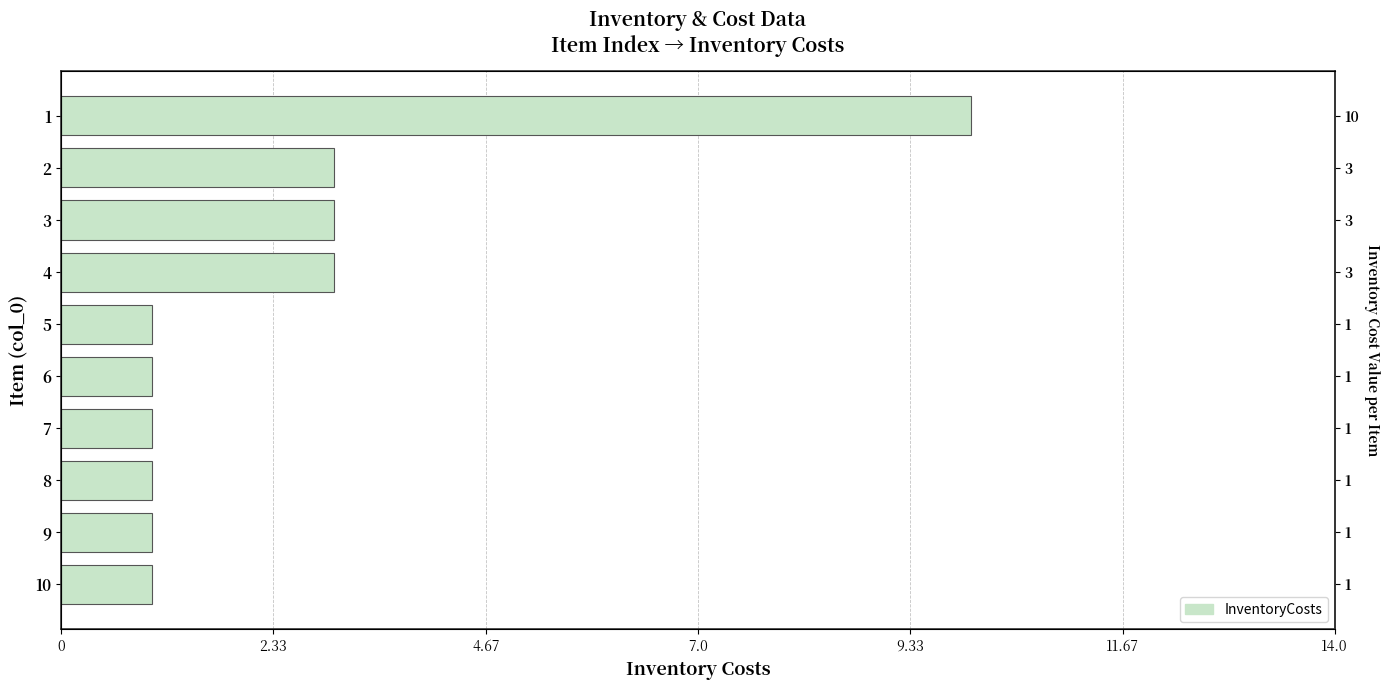

Read the value at 4.67.

3